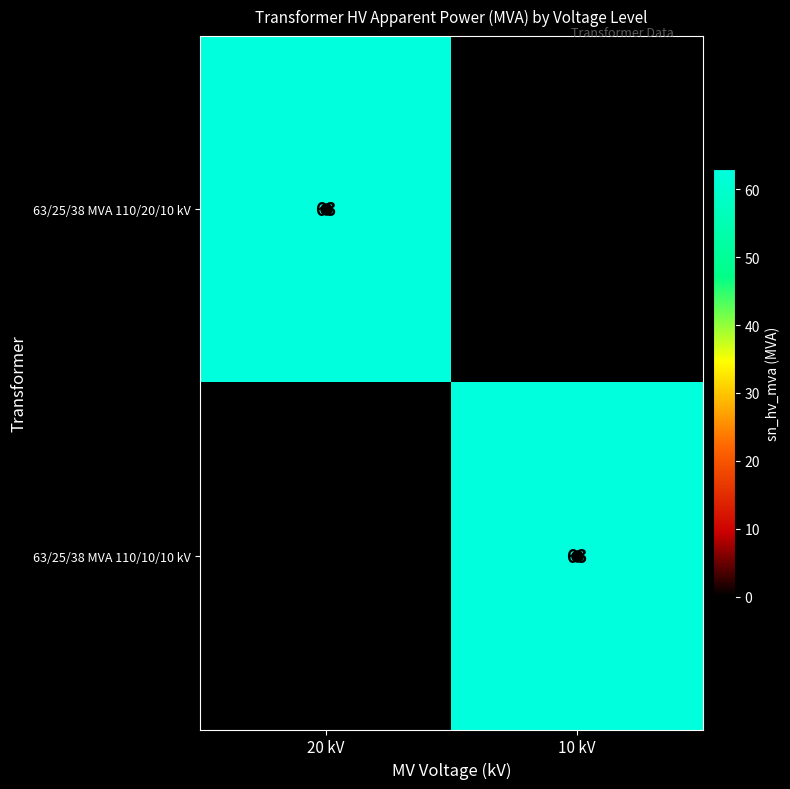

Is it true that 63/25/38 MVA 110/10/10 kV equals 63 at 10 kV?

True